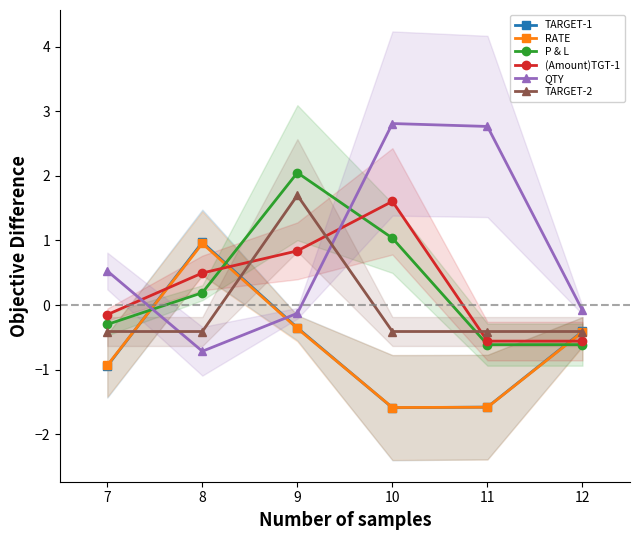

What is the smallest value displayed?

-1.6